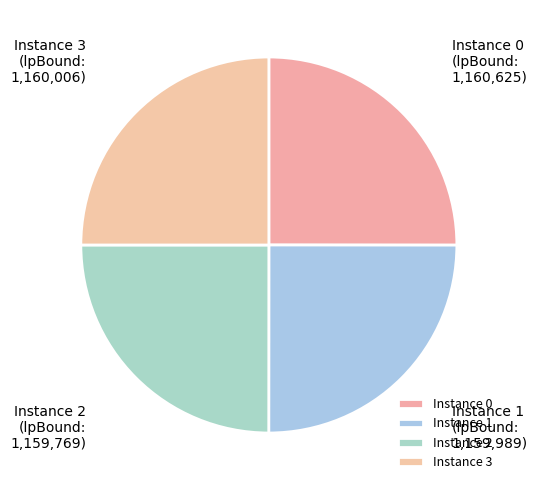

Is there any slice that represents more than half of the pie?

No